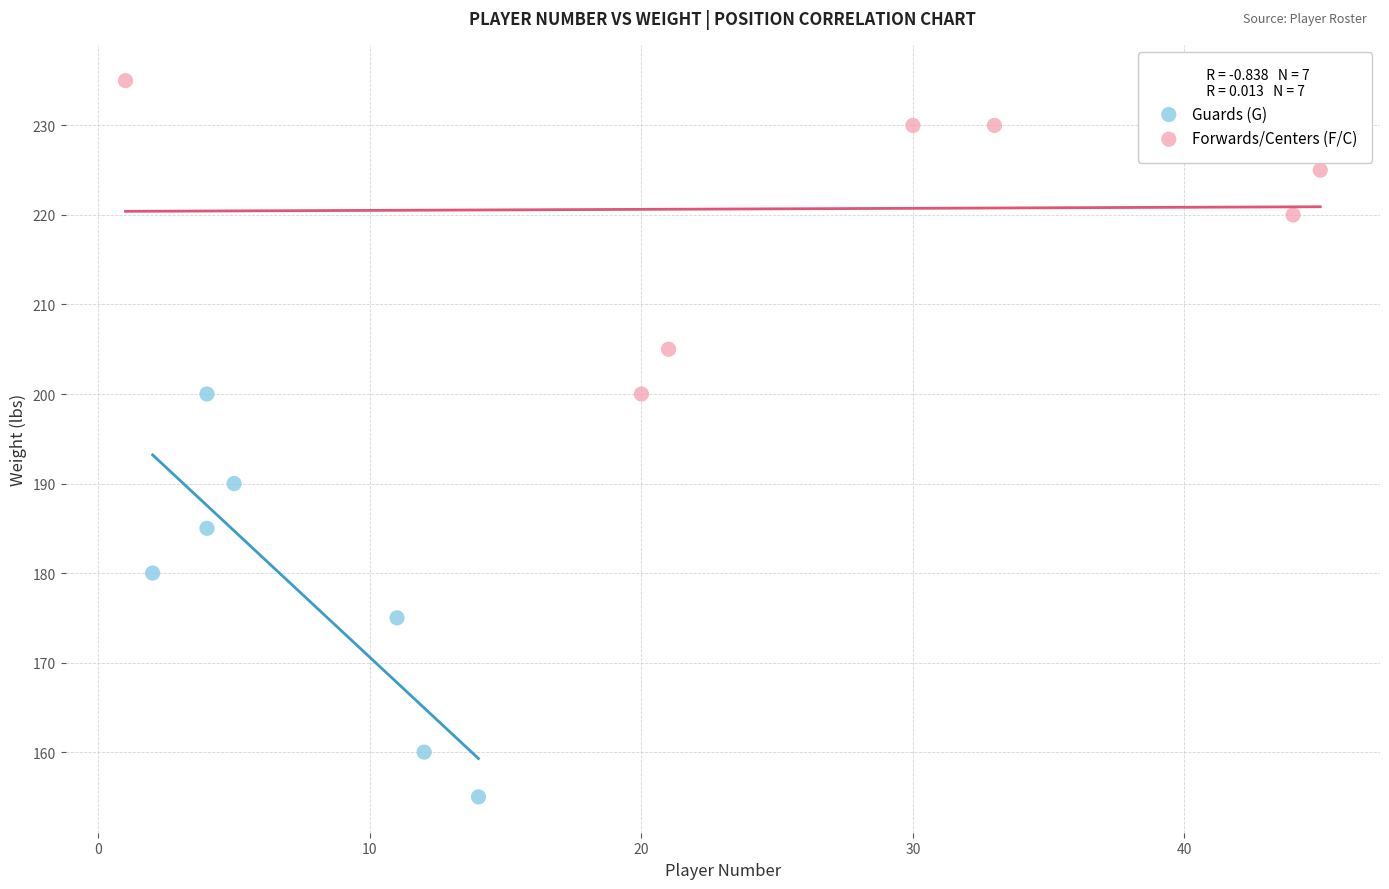

Which series reaches the minimum Y coordinate?

Guards (G)